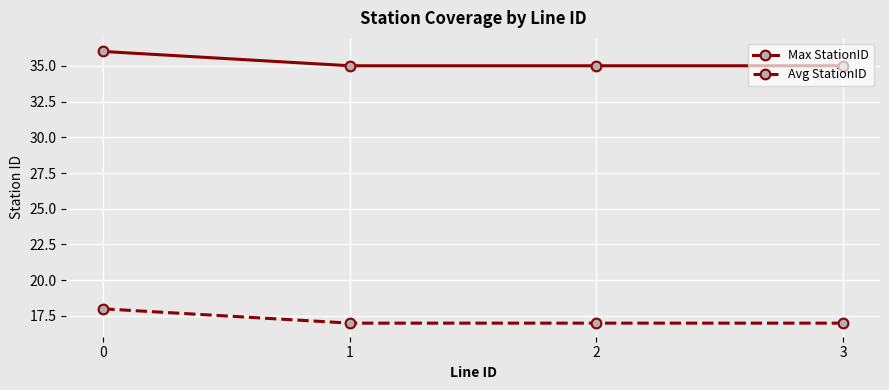

What is the sum of the Max StationID values at 0 and 1?

71